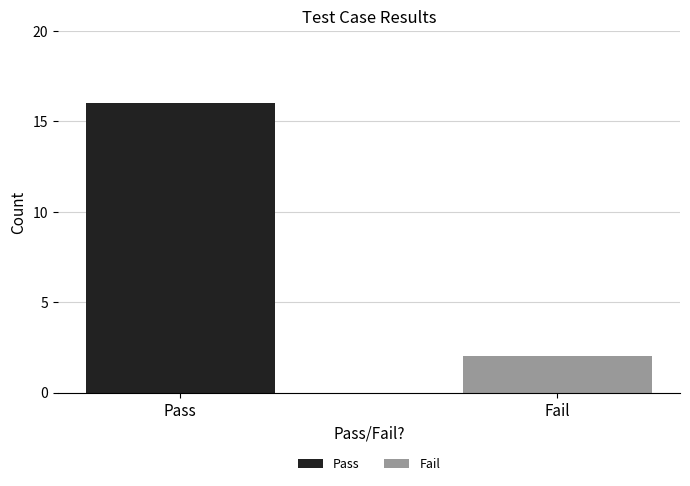

Rank the categories by value from highest to lowest.

Pass, Fail